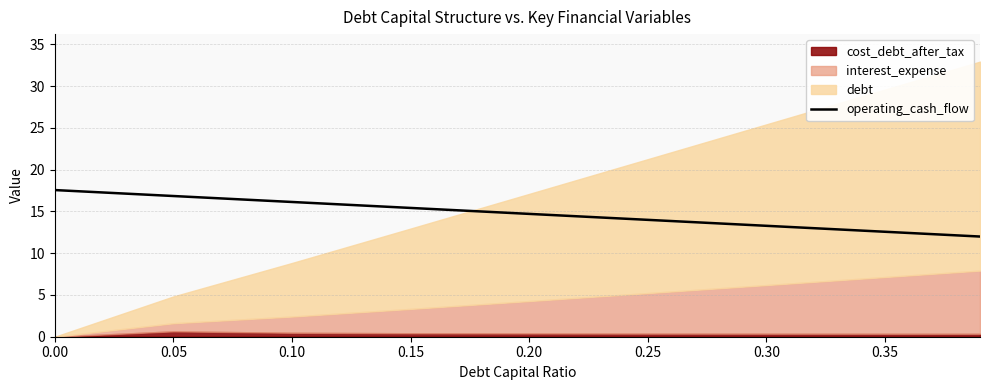

What is the difference between the maximum and minimum values?

5.6